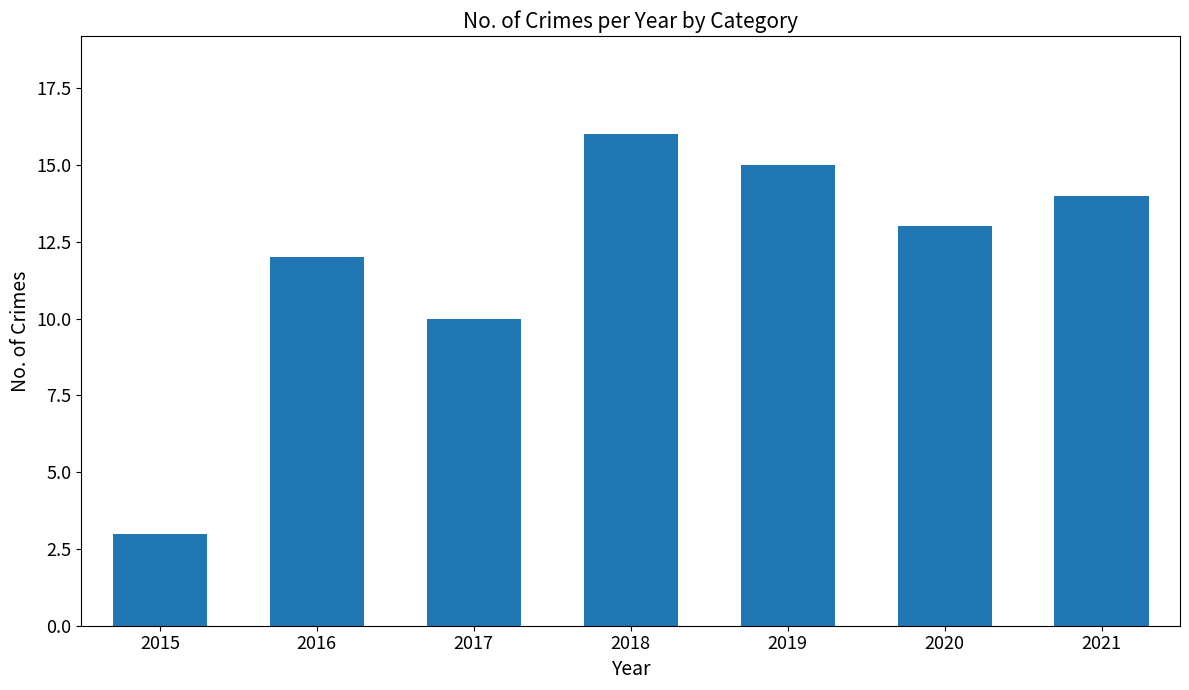

List the labels in order of value, smallest first.

2015, 2017, 2016, 2020, 2021, 2019, 2018